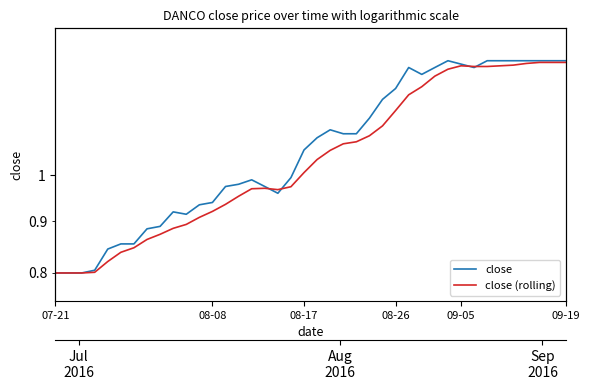

How many data points in close are above 1?

21